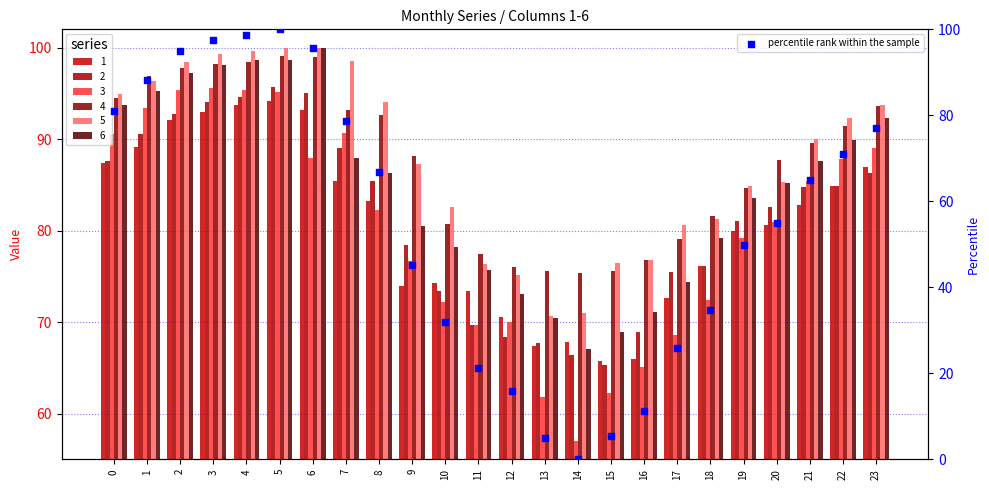

Between 13 and 23, which is larger?

23